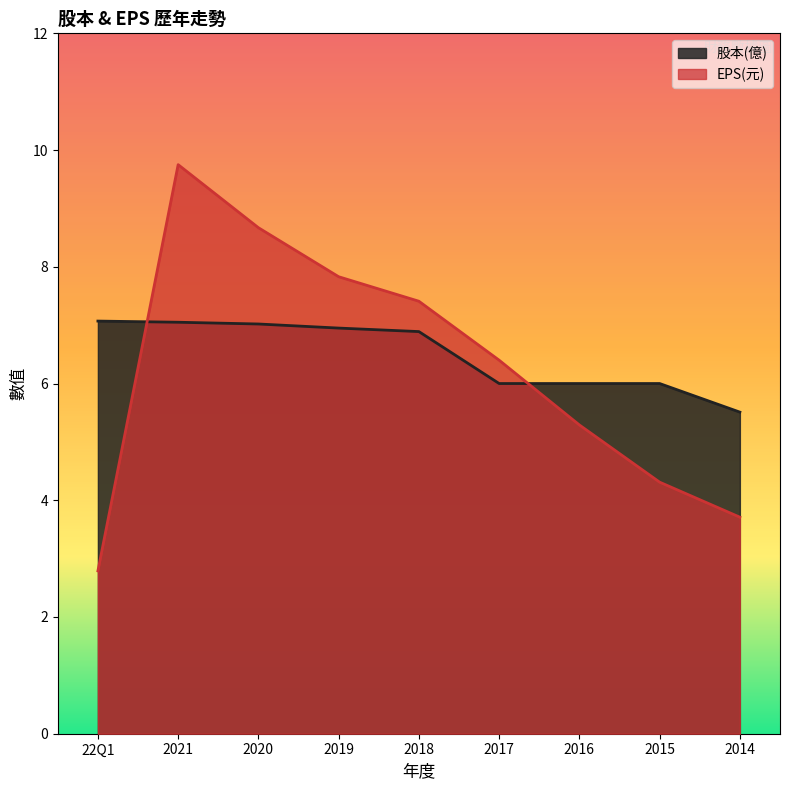

Reading left to right, what are all the values shown in this chart?

股本(億): 7.1	7.0	7.0	7.0	6.9	6.0	6.0	6.0	5.5
EPS(元): 2.8	9.8	8.7	7.8	7.4	6.4	5.3	4.3	3.7